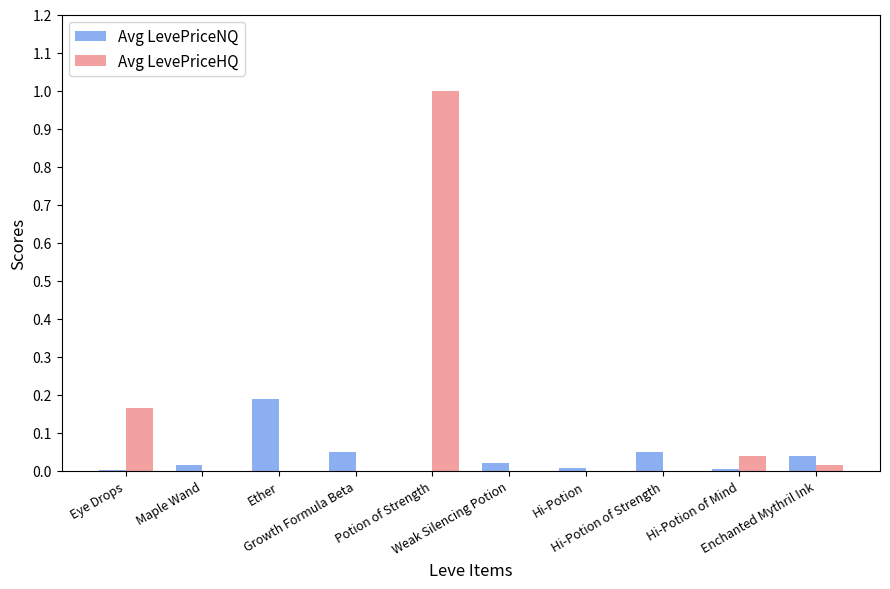

What is the maximum value for Avg LevePriceHQ?

1.0